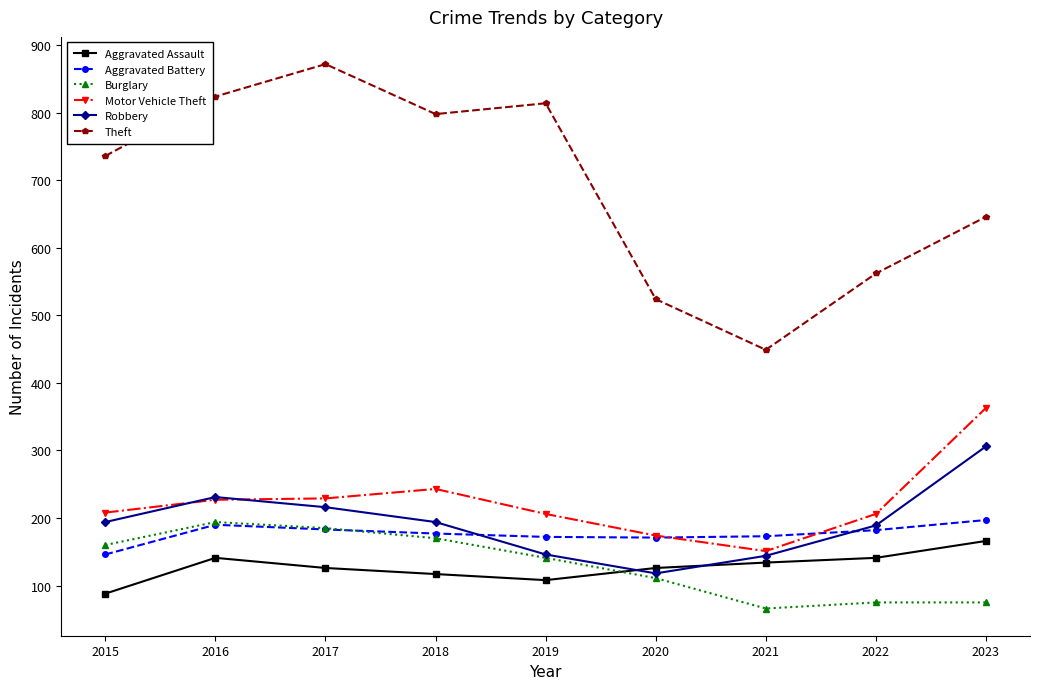

Count the number of categories in the chart.

9